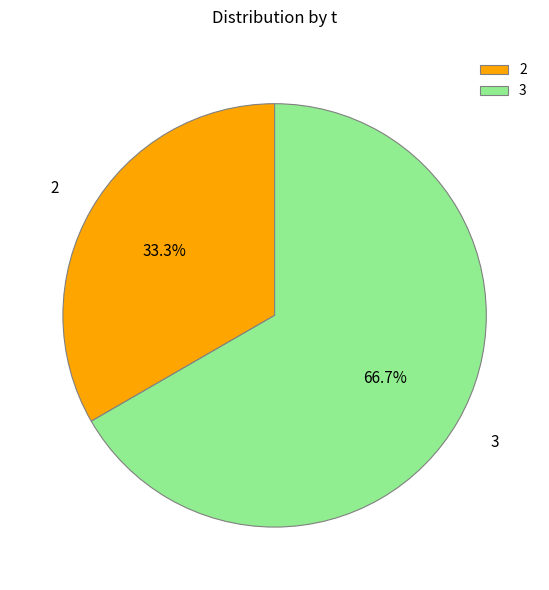

What is the total percentage of 2 and 3?

100.0%